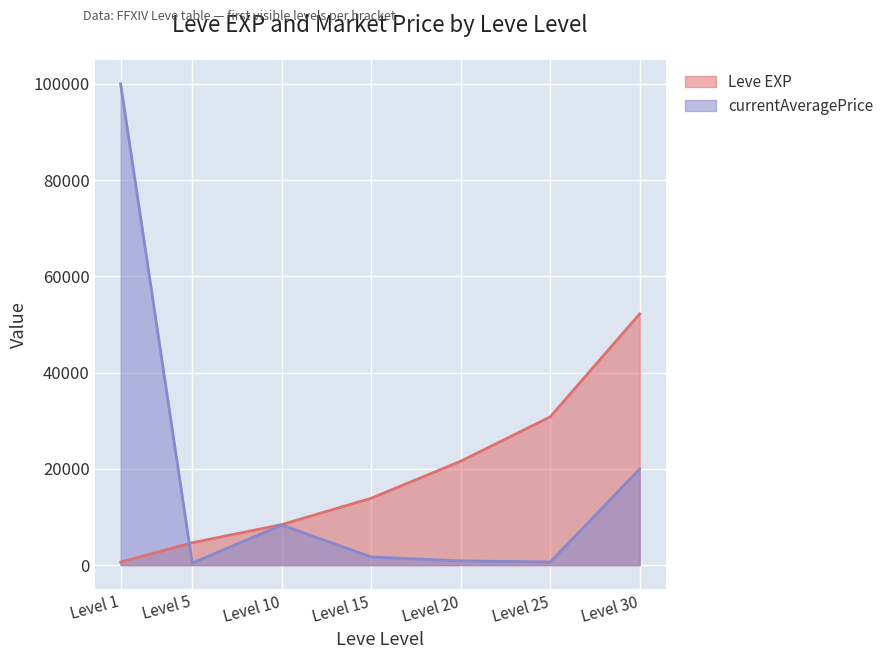

What is the approximate value of Leve EXP at Level 1, to the nearest 10?

630